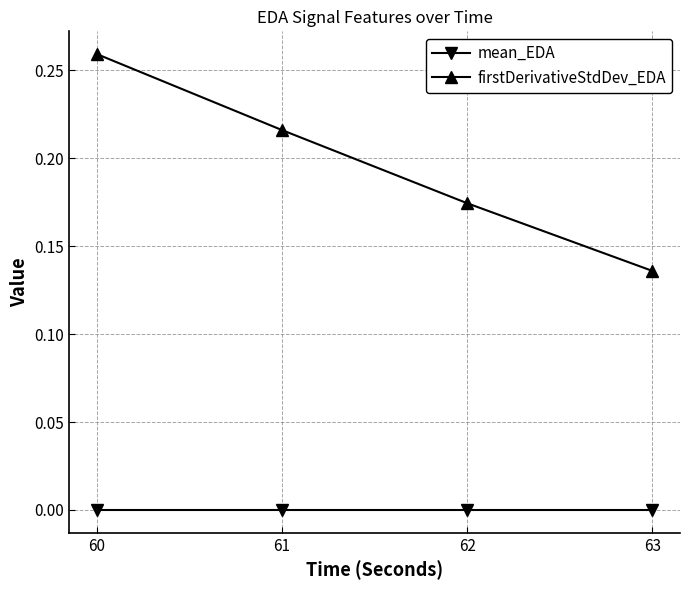

Between 60 and 61, which series saw the biggest shift?

firstDerivativeStdDev_EDA